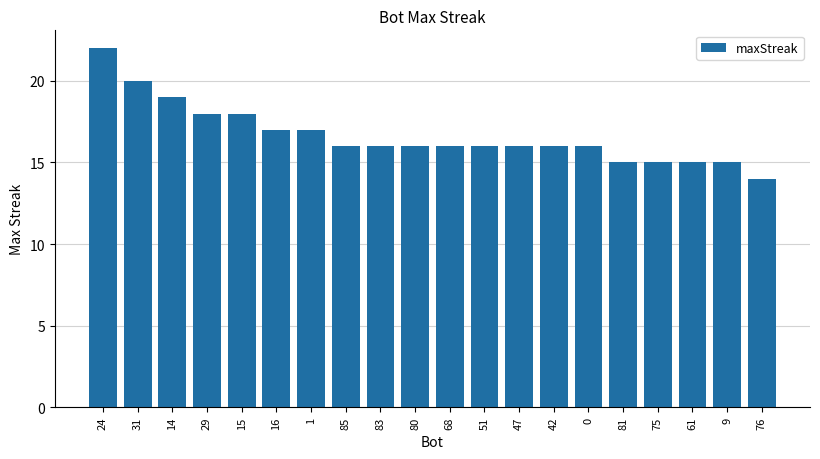

What is the sum of the values at 9 and 68?

31